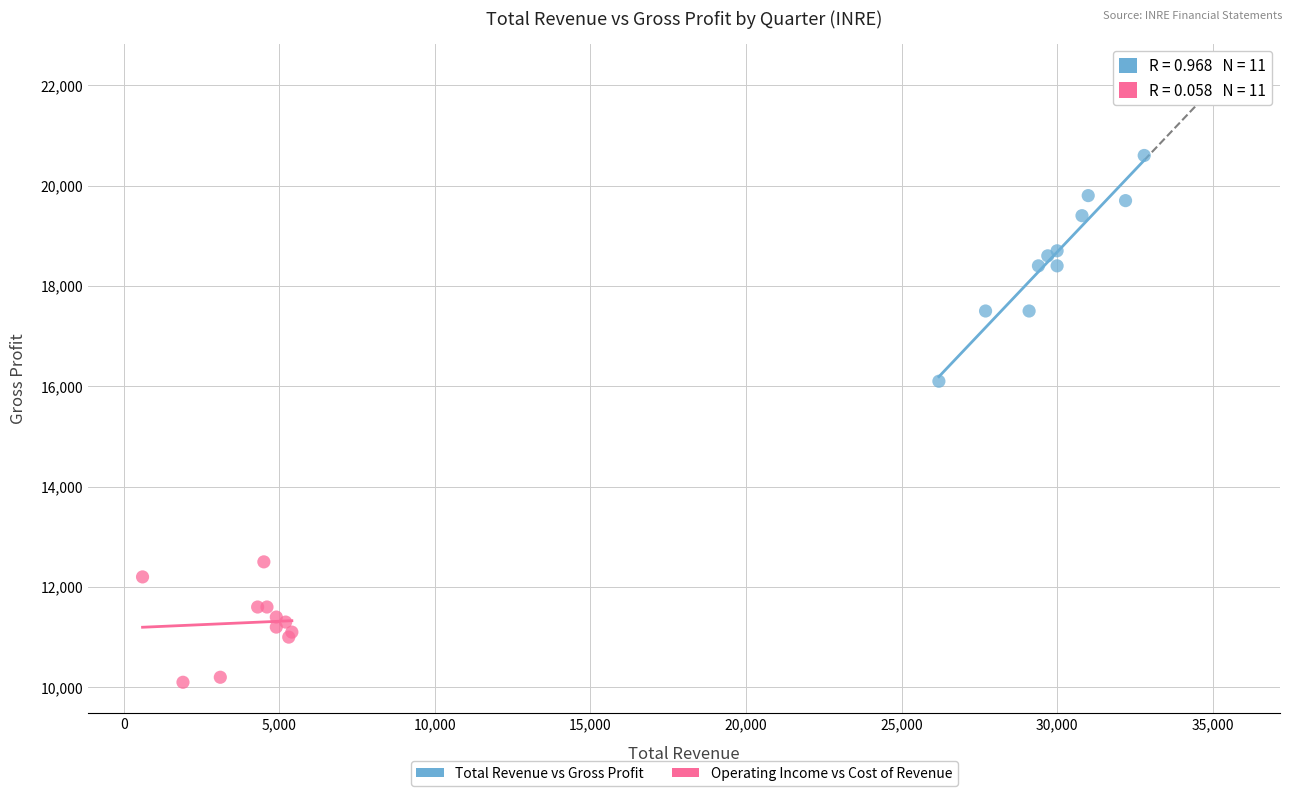

Which series reaches the minimum Y coordinate?

Operating Income vs Cost of Revenue